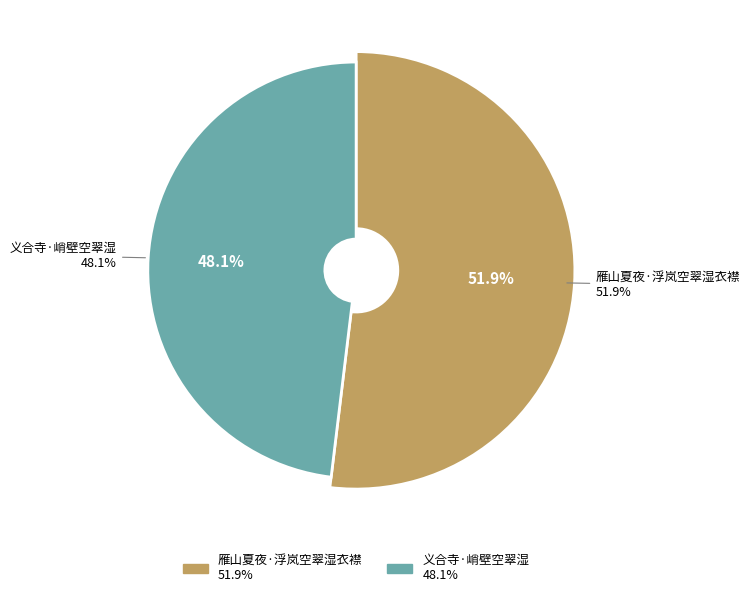

What is the smallest slice in the pie chart?

义合寺·峭壁空翠湿